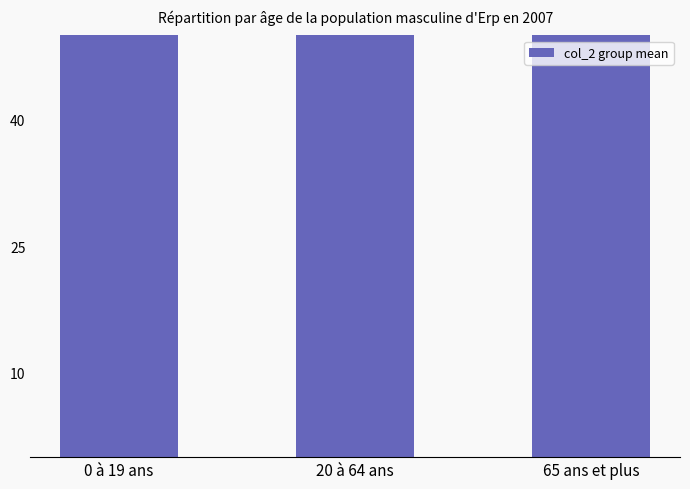

What is the label of the 1st bar from the left?

0 à 19 ans